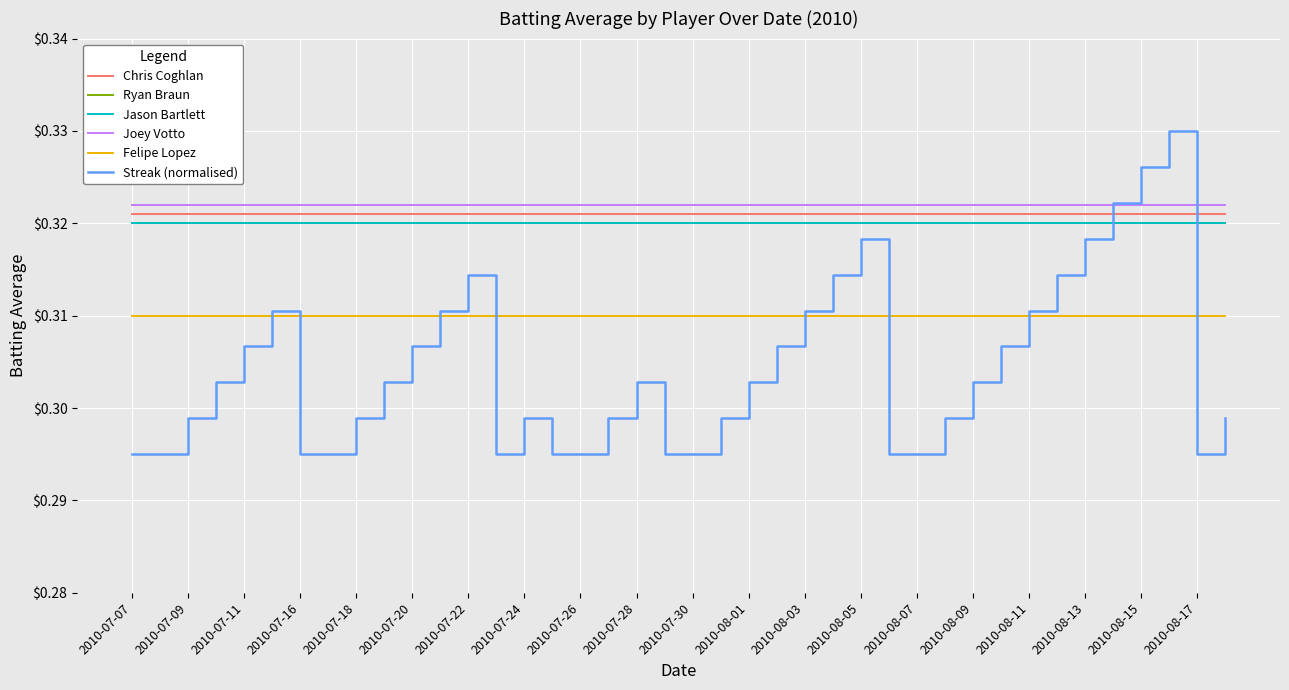

Does the chart display data point markers on the line(s)?

No